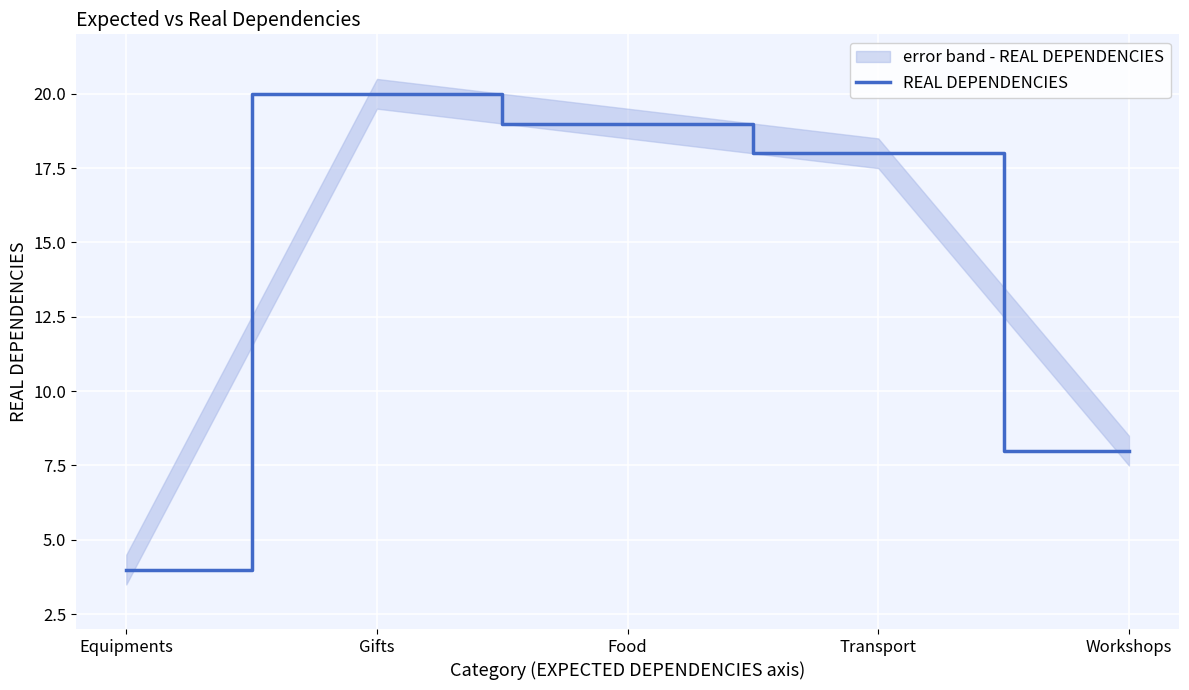

Which label corresponds to the smallest value in the chart?

Equipments